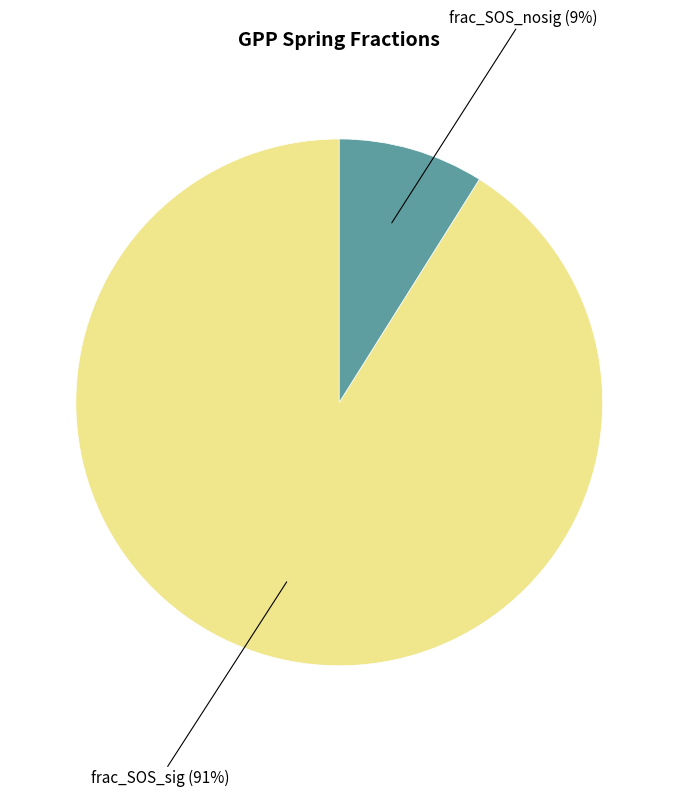

Count the number of slices in the pie.

2